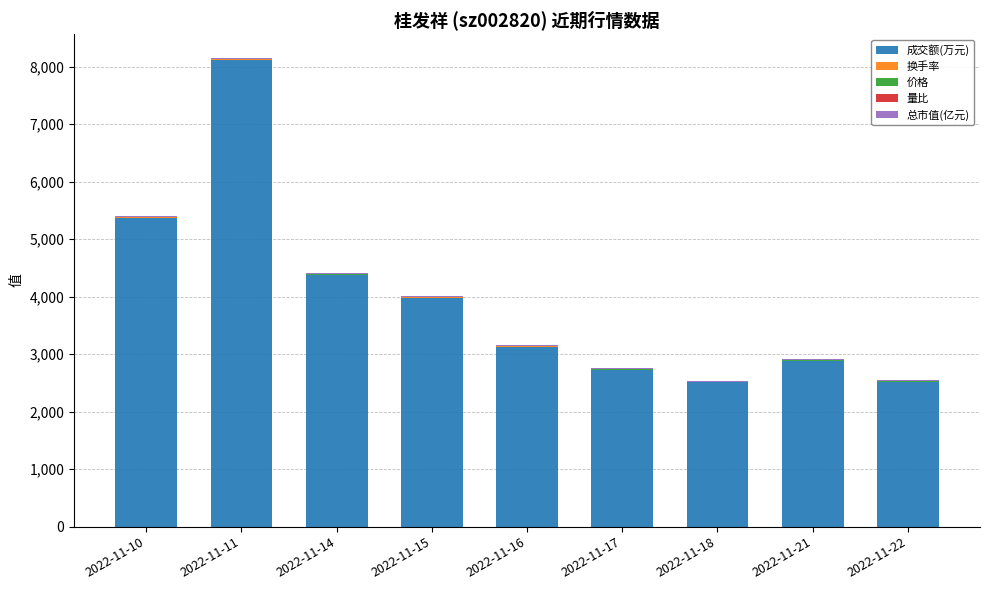

What is the highest value of the 成交额(万元) series?

8122.0